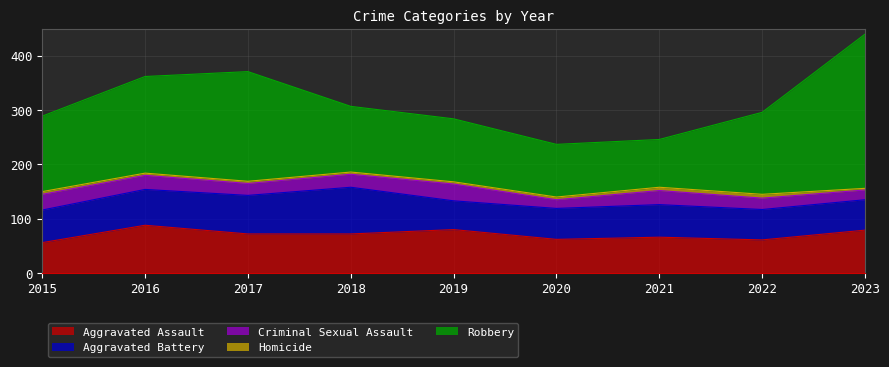

Where is Criminal Sexual Assault nearest to the value 23?

2017